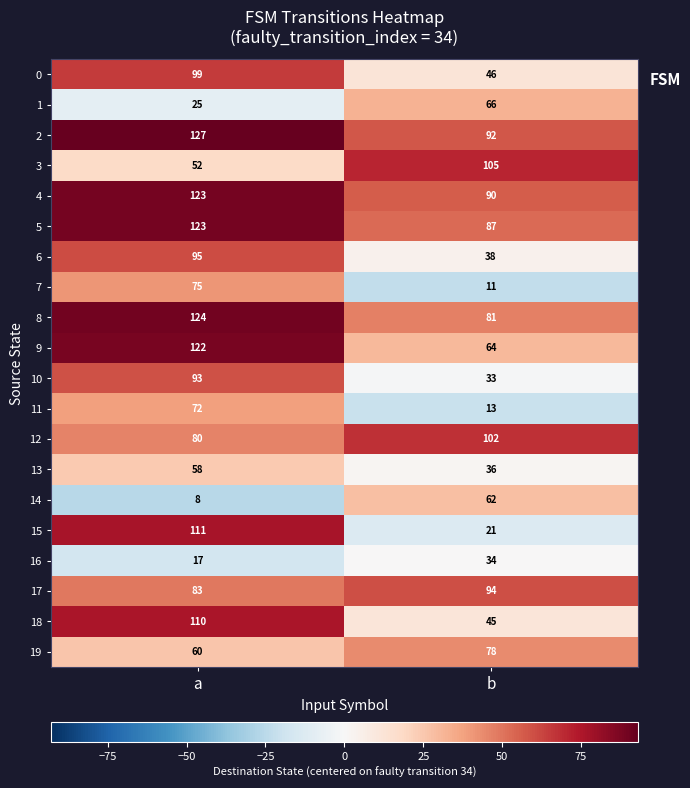

What is the average value of the 15 series?

66